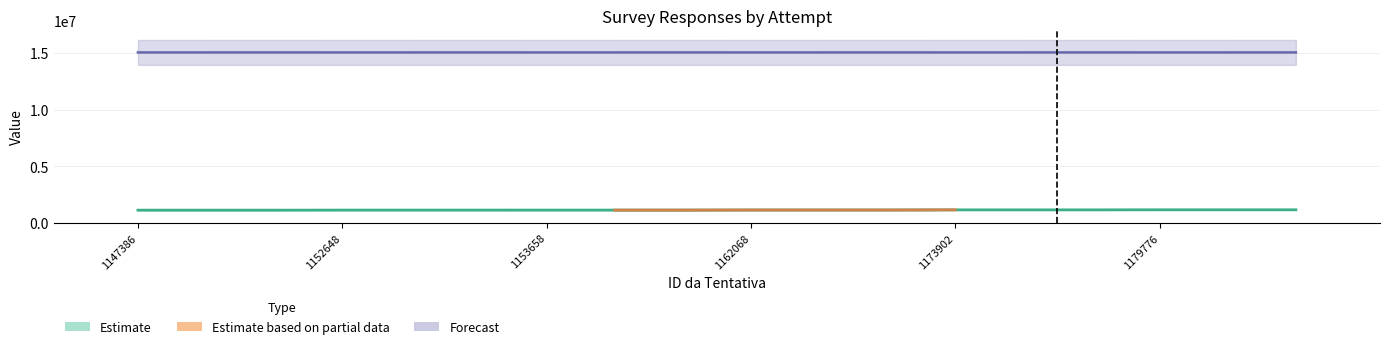

What is the difference between the ID da Tentativa values at 1147388 and 1179776?

32388